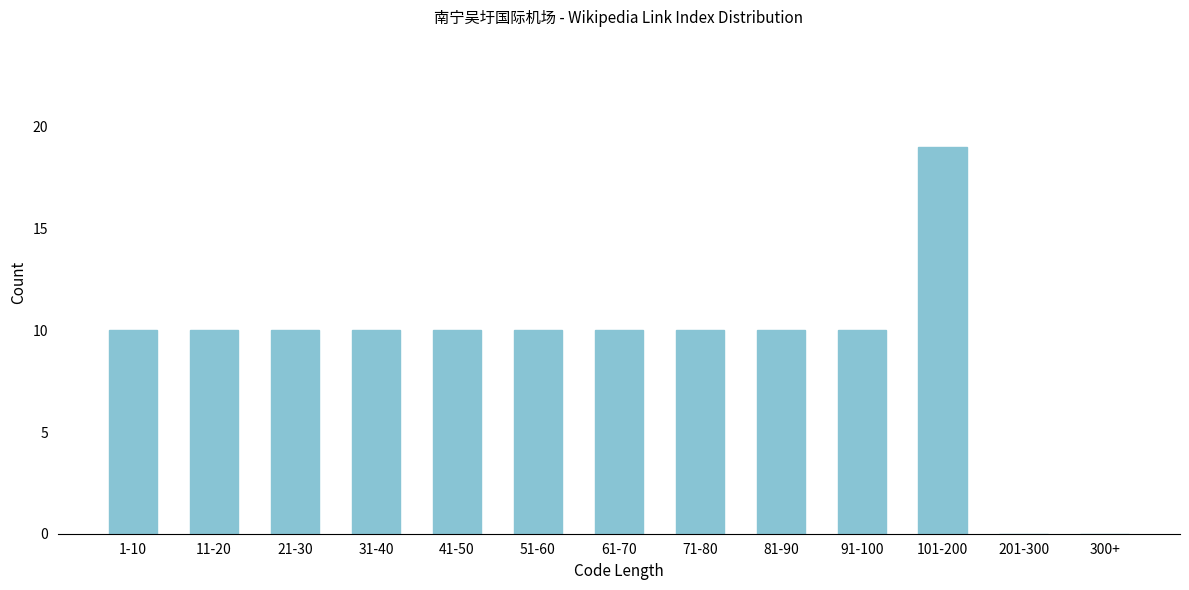

Reading left to right, what are all the values shown in this chart?

1-10=10	11-20=10	21-30=10	31-40=10	41-50=10	51-60=10	61-70=10	71-80=10	81-90=10	91-100=10	101-200=19	201-300=0	300+=0